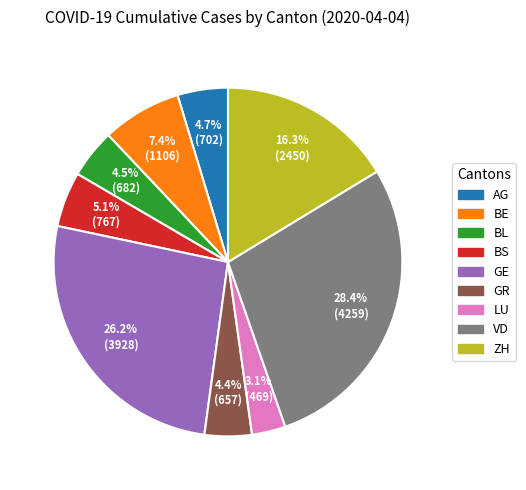

To the nearest percent, what portion does LU represent?

3%